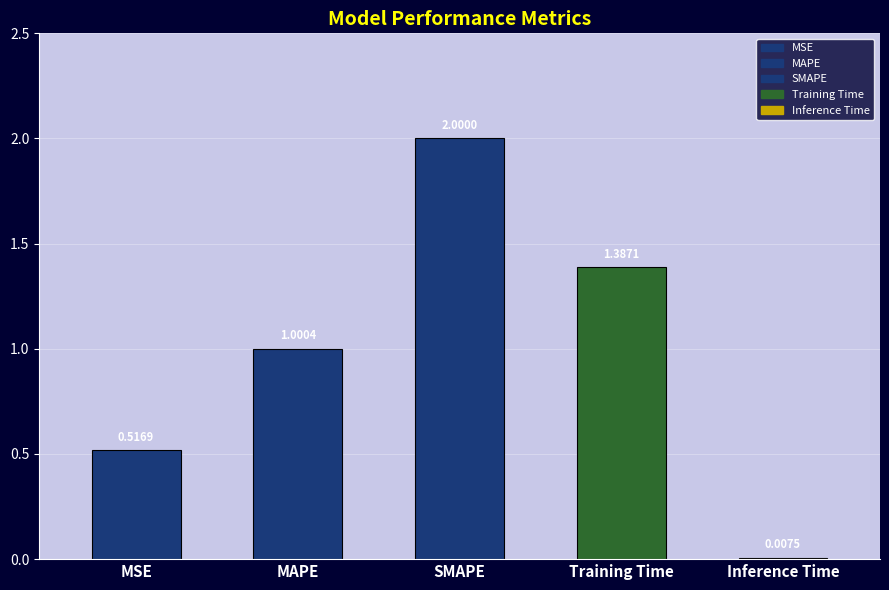

What position from the left is Training Time?

4